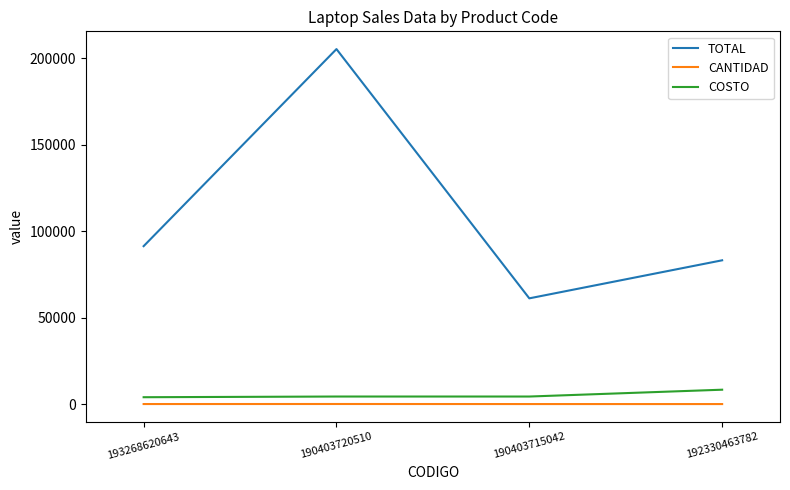

Is the value of CANTIDAD at 190403720510 greater than the value of TOTAL at 192330463782?

No